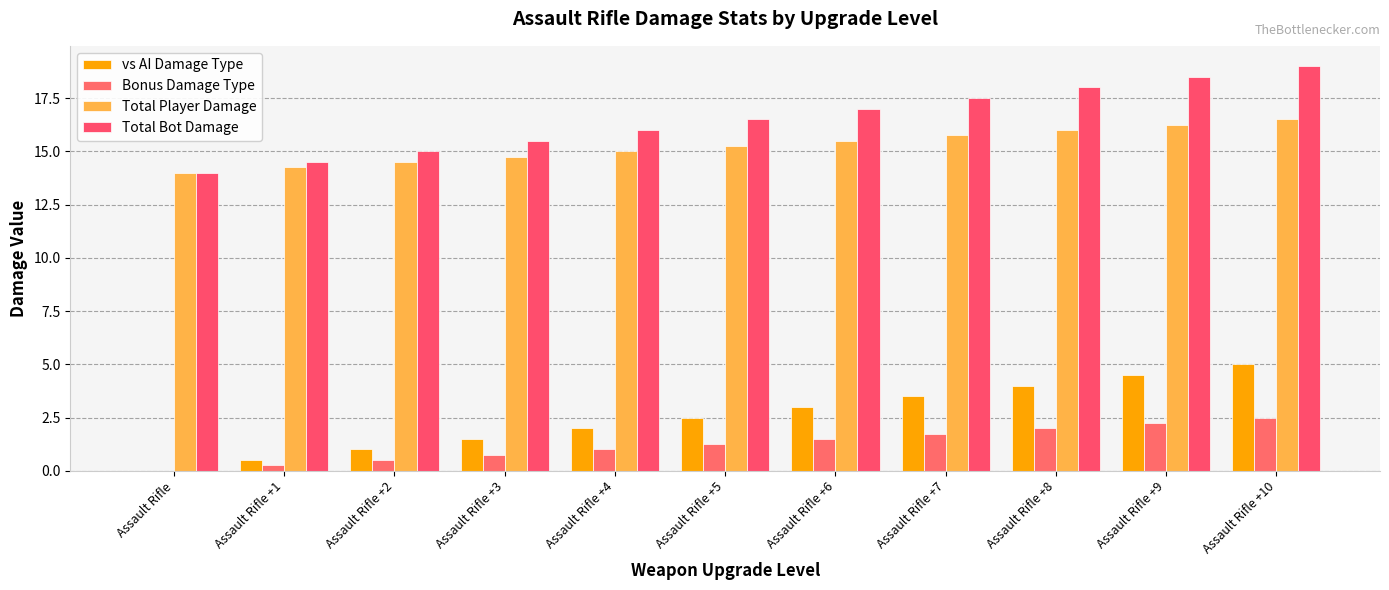

Is the value of vs AI Damage Type at Assault Rifle +6 greater than the value of Total Bot Damage at Assault Rifle +10?

No